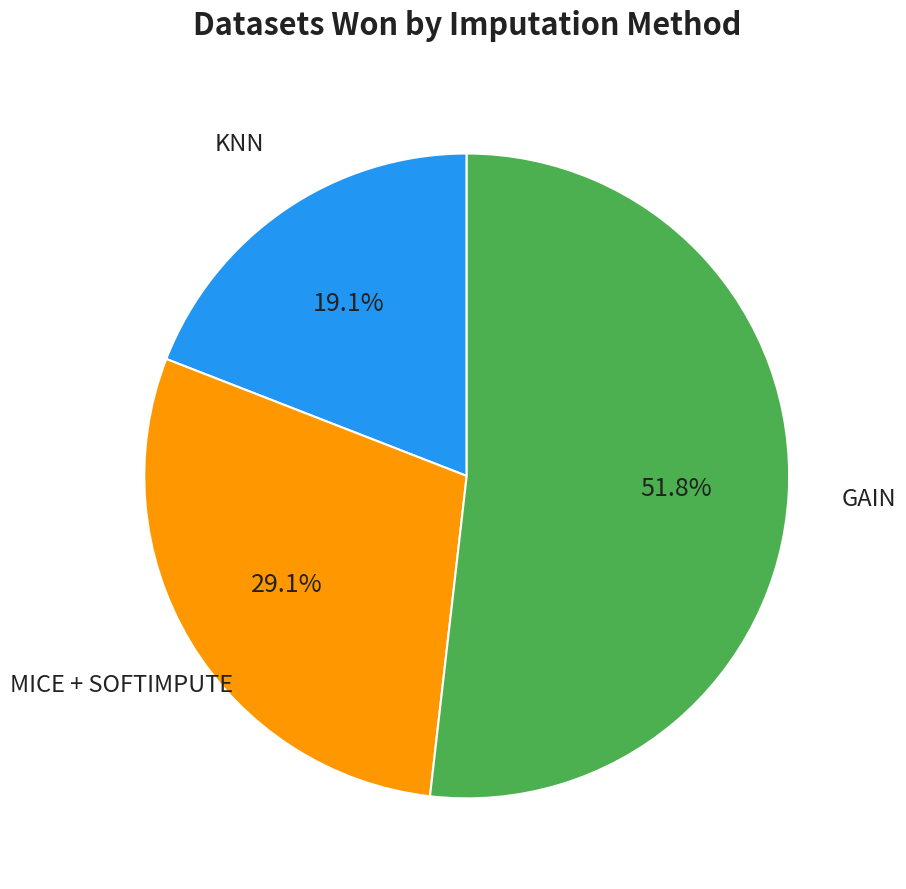

Is there any slice that represents more than half of the pie?

Yes